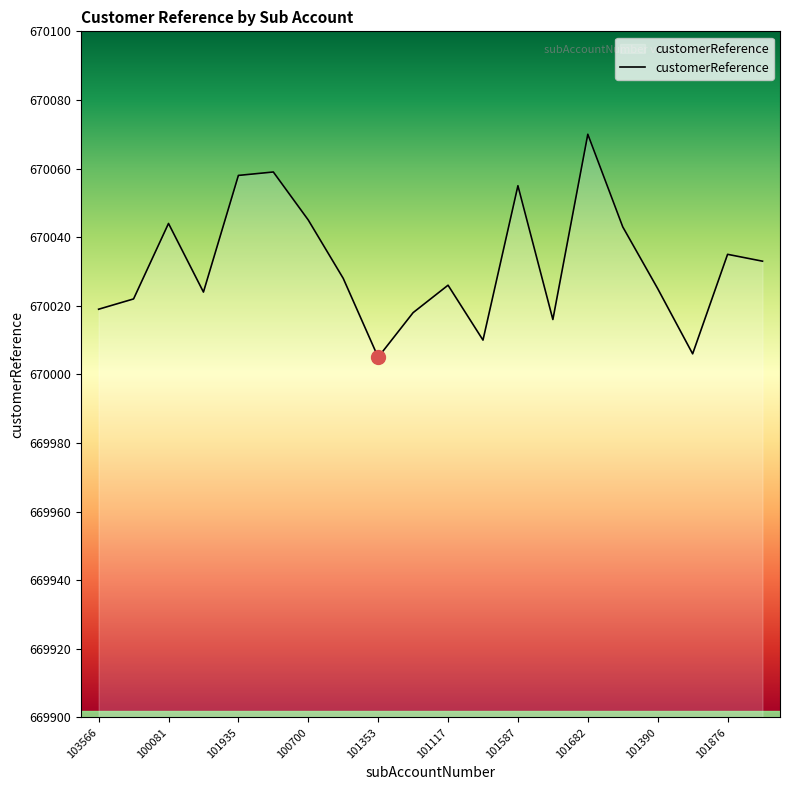

How many categories are shown in the chart?

20